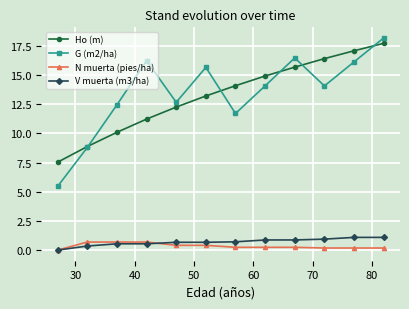

What is the maximum value shown in the chart?

18.2